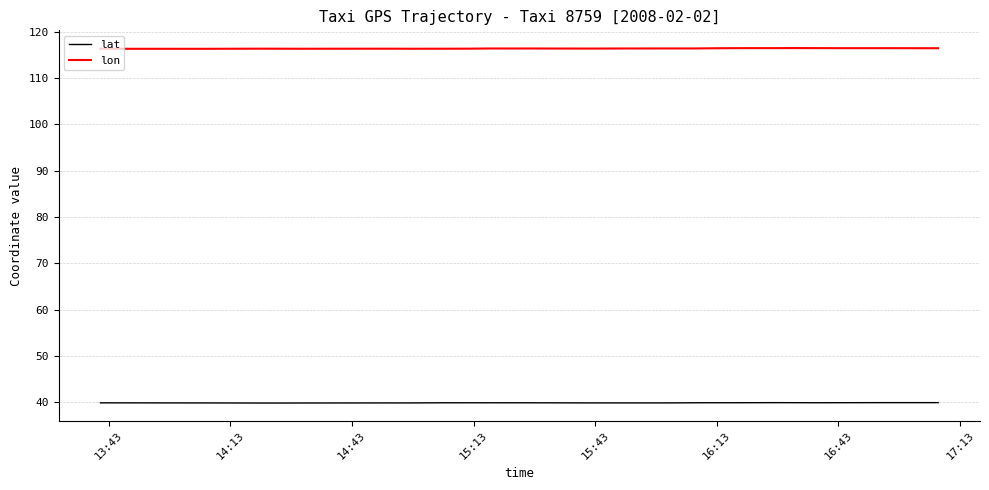

List the series in order of their peak value, lowest first.

lat, lon